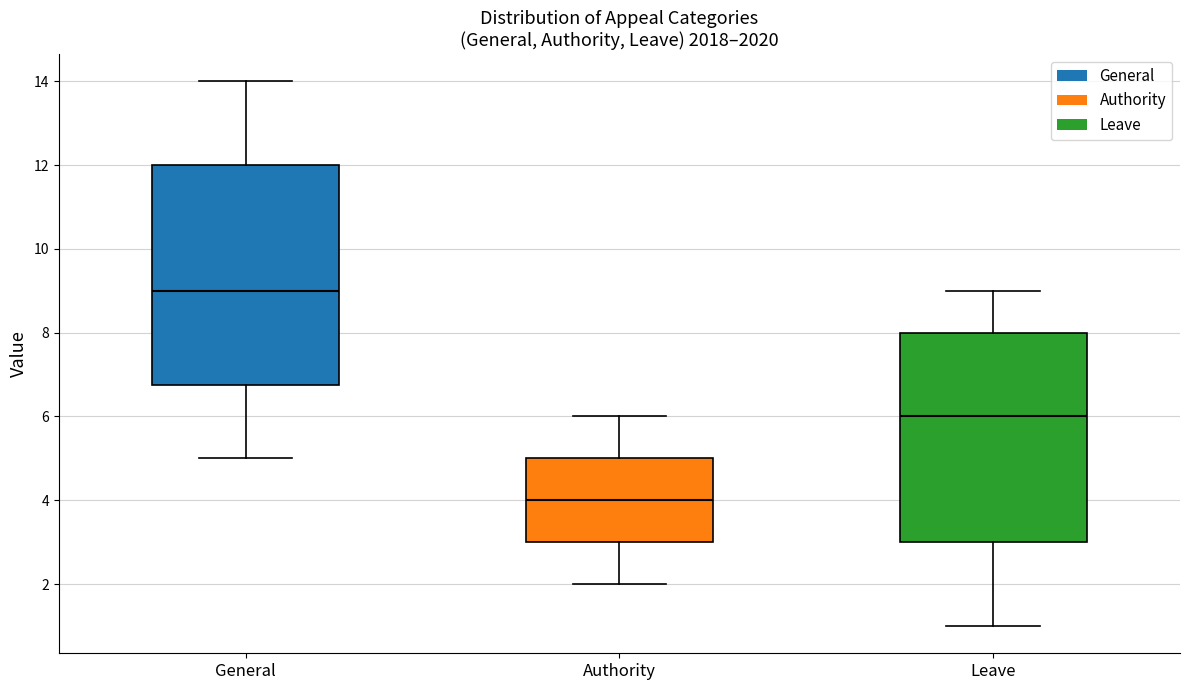

Reading left to right, transcribe this box plot: for each box, give where its median line is, the range the box spans, and where its two whiskers end, as read against the y-axis. The values are not printed on the chart, so give them approximately, as read against the axis.

General: median 9.0, box 6.8 to 12.0, whiskers 5.0 to 14.0
Authority: median 4.0, box 3.0 to 5.0, whiskers 2.0 to 6.0
Leave: median 6.0, box 3.0 to 8.0, whiskers 1.0 to 9.0